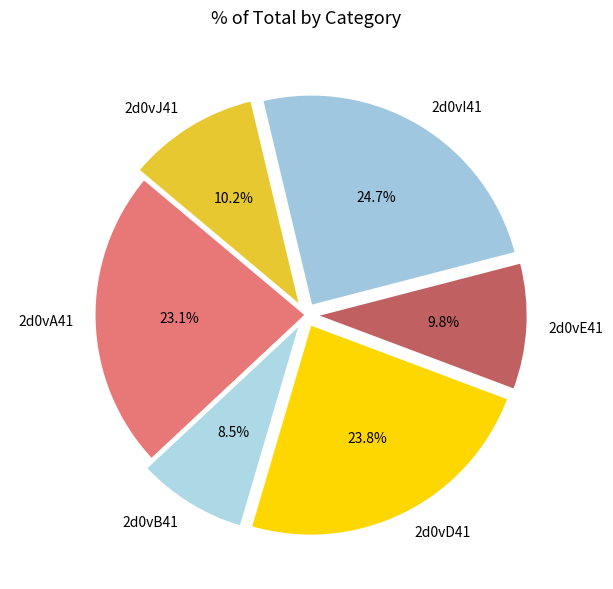

What percentage is NOT represented by 2d0vB41?

91.5%